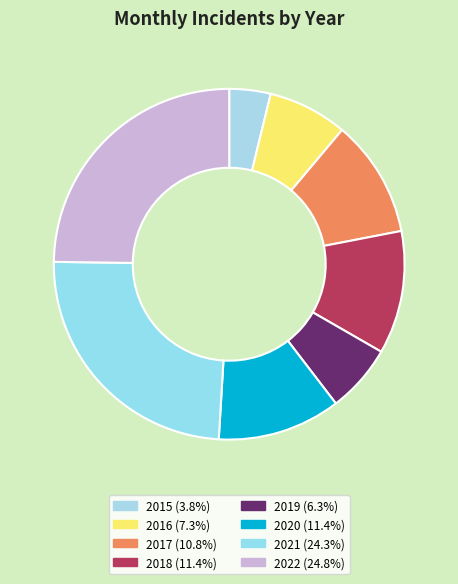

What percentage is NOT represented by 2021?

75.7%